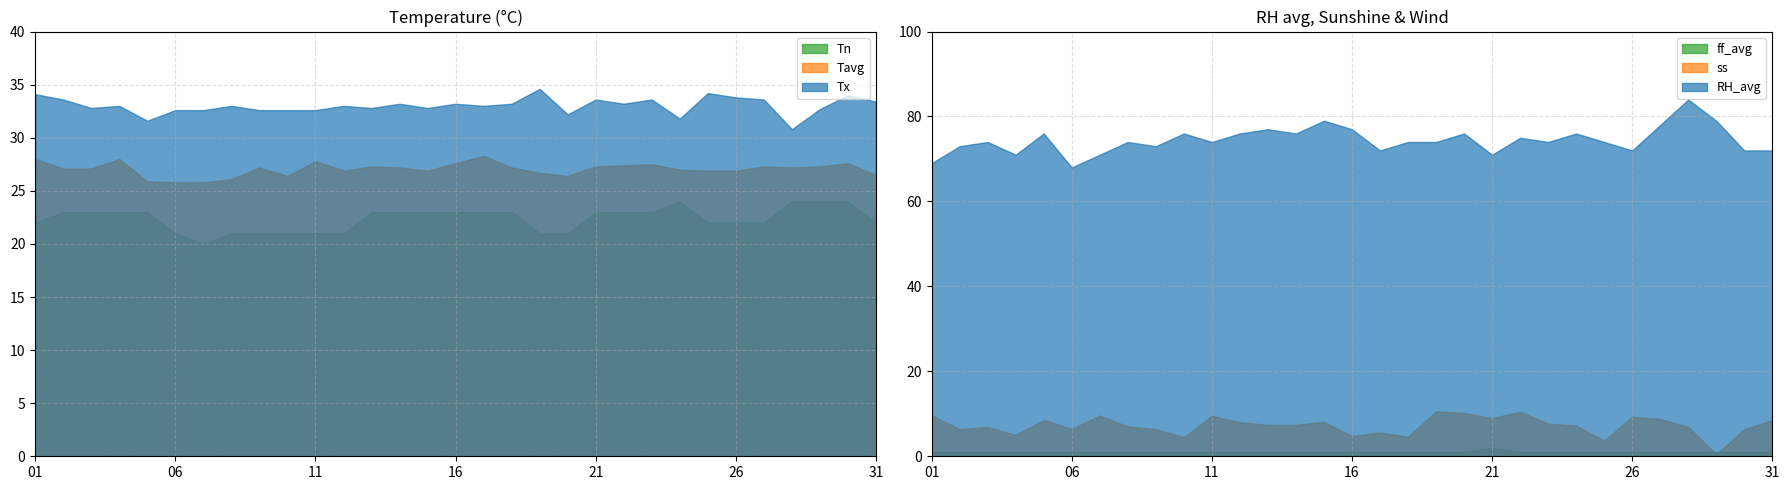

What is the difference between the RH_avg values at 24 and 25?

2.0